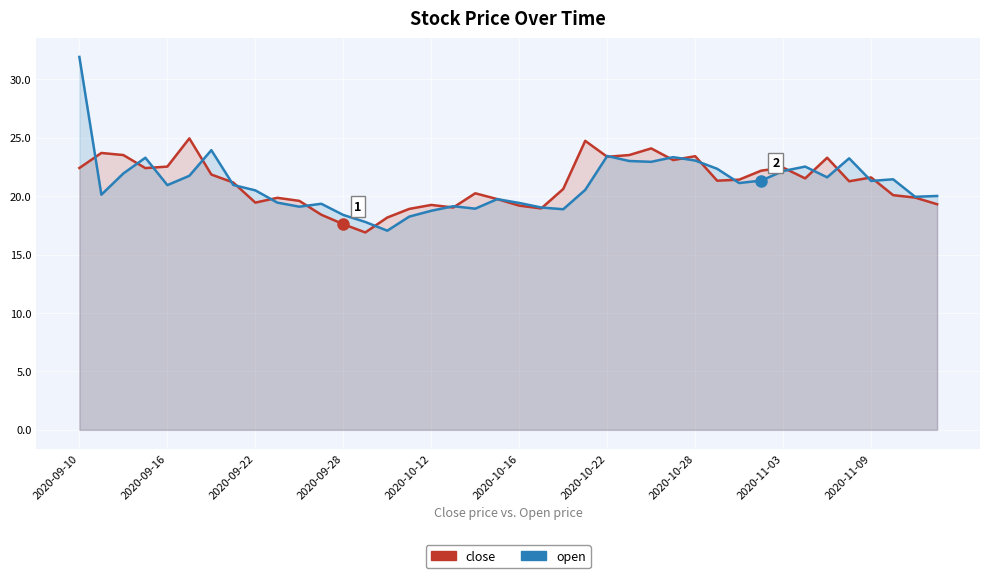

Which category has the highest value across all series?

2020-09-10